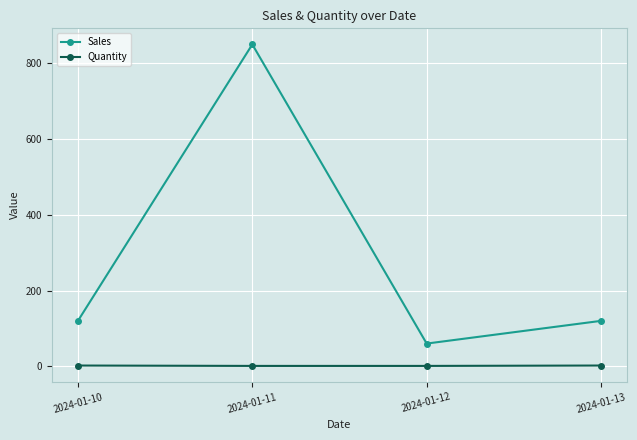

How many lines are shown in the chart?

2